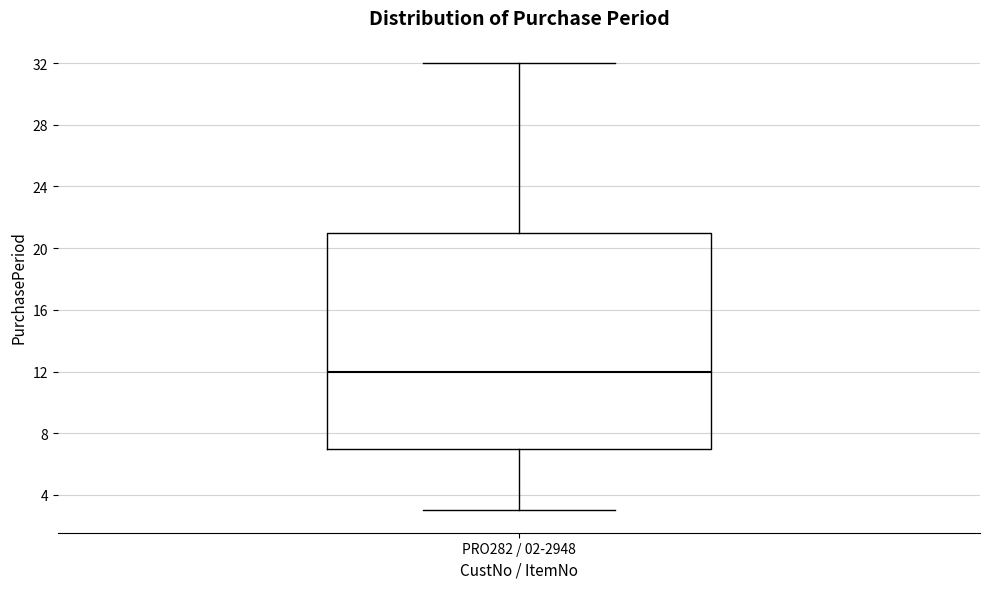

Read this box plot against the y-axis: the position of the median line, the range covered by the box, and the ends of both whiskers. The values are not printed on the chart, so give them approximately, as read against the axis.

median 12, box 7 to 21, whiskers 3 to 32